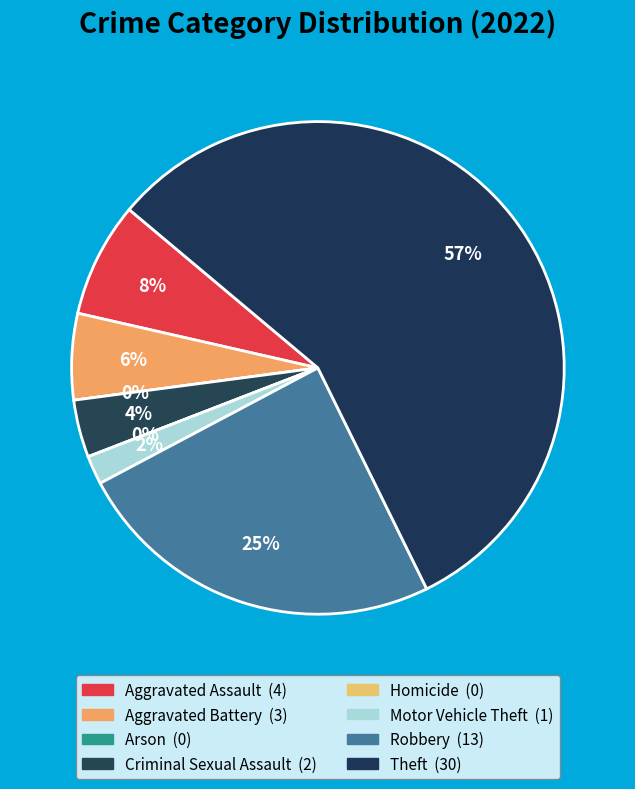

Combined, what portion of the pie is Homicide and Aggravated Battery?

5.7%